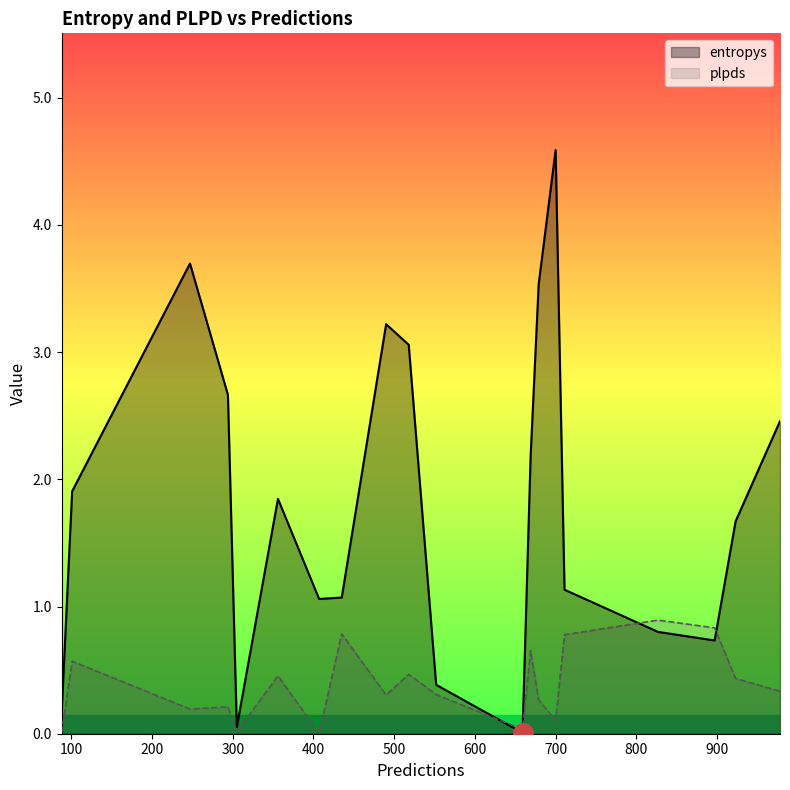

What are all the series names shown in the legend?

entropys, plpds